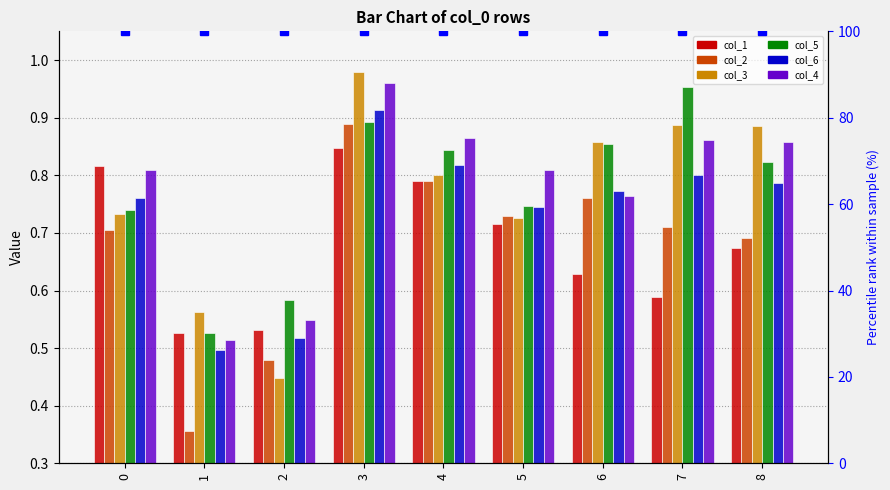

What is the value of the col_3 bar at the 4th from the left?

1.0